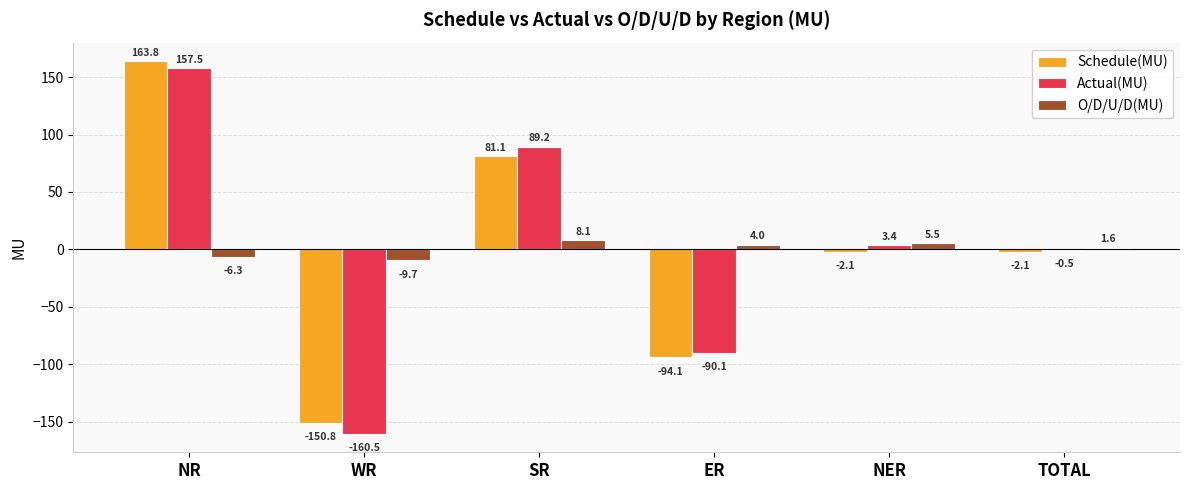

What is the sum of the O/D/U/D(MU) values at NER and TOTAL?

7.1